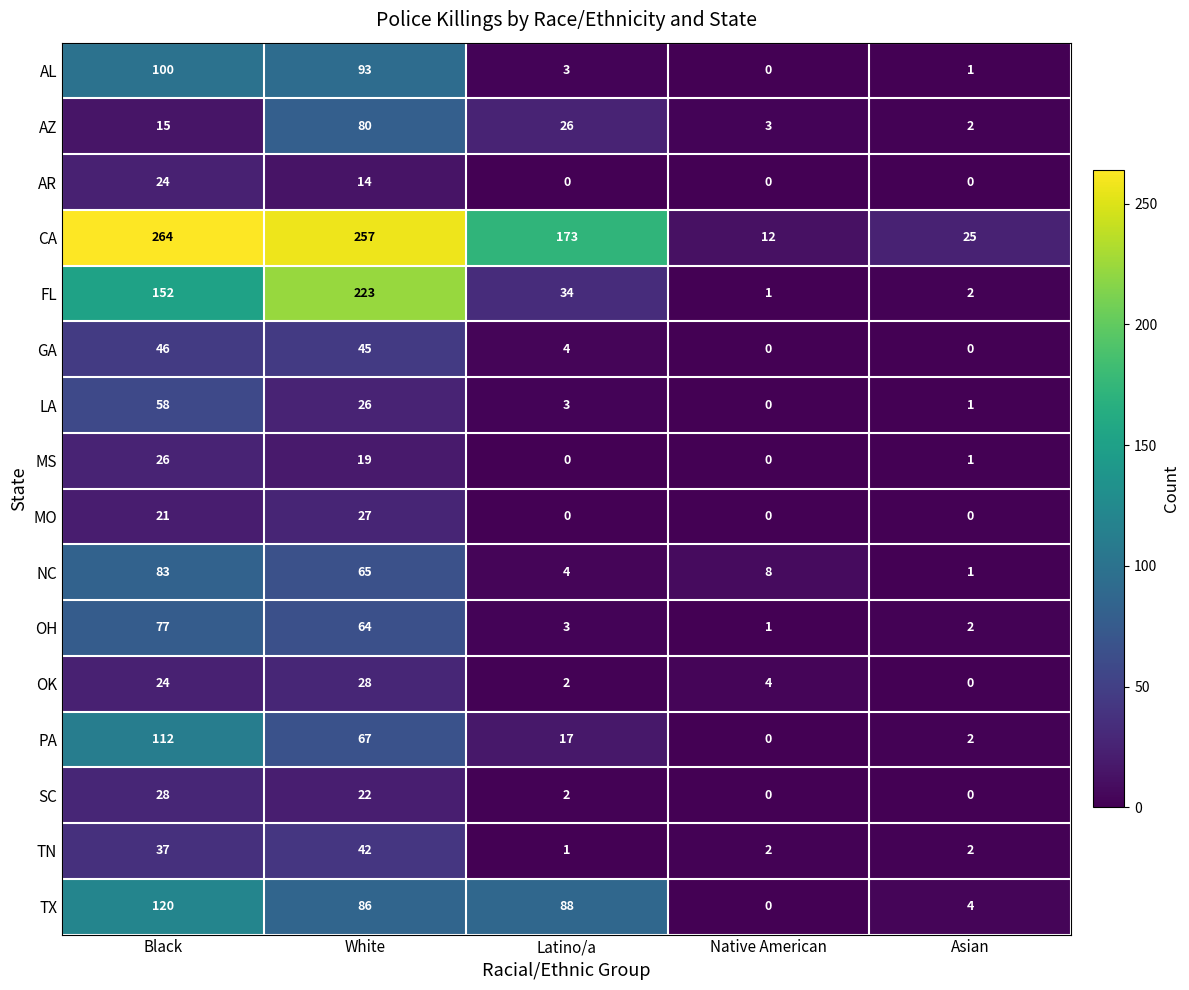

What is the sum of all MO values?

48